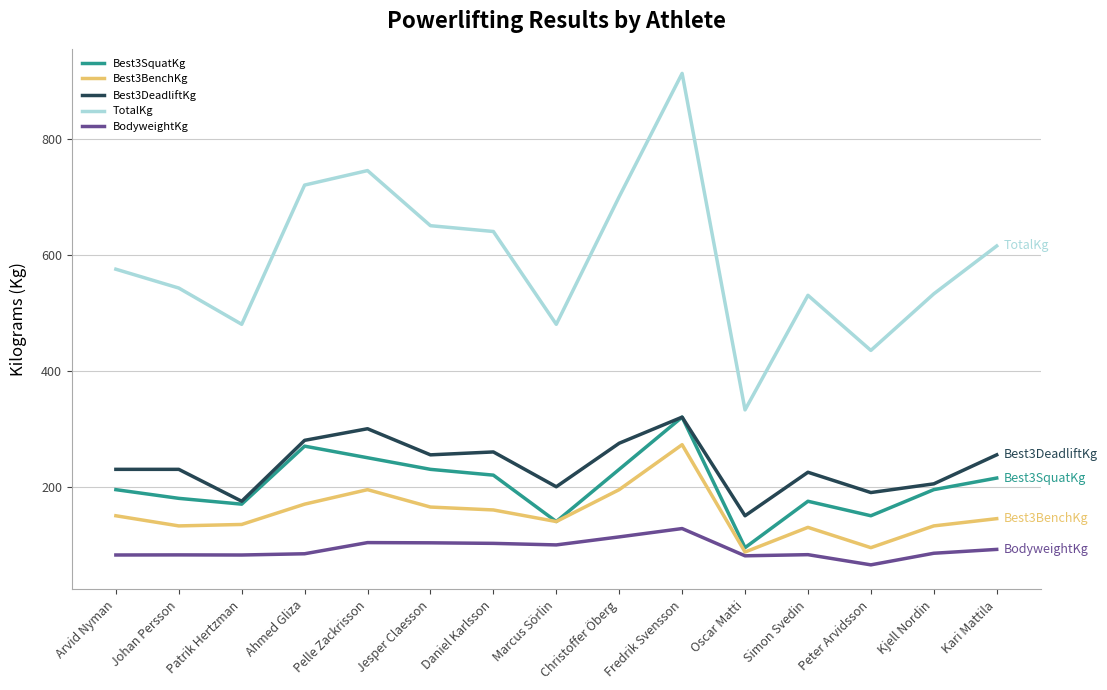

Where is TotalKg nearest to the value 622?

Kari Mattila